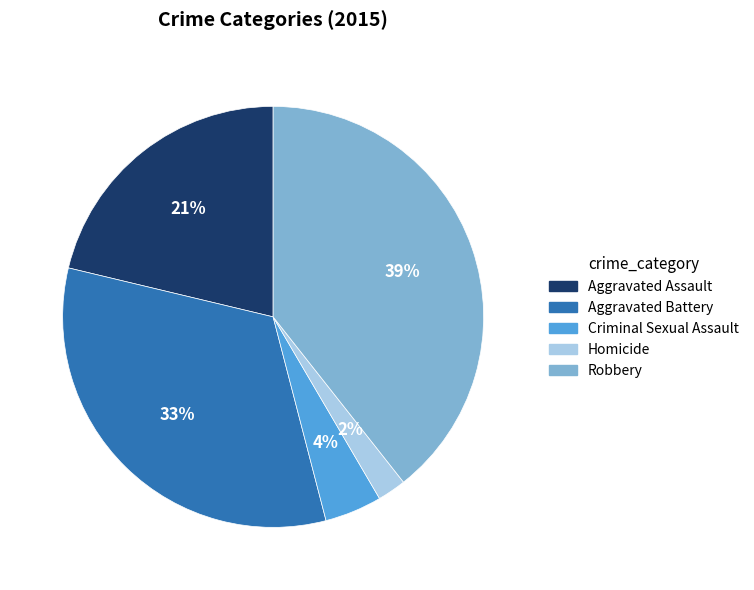

Combined, do Aggravated Assault and Homicide account for over 50%?

No